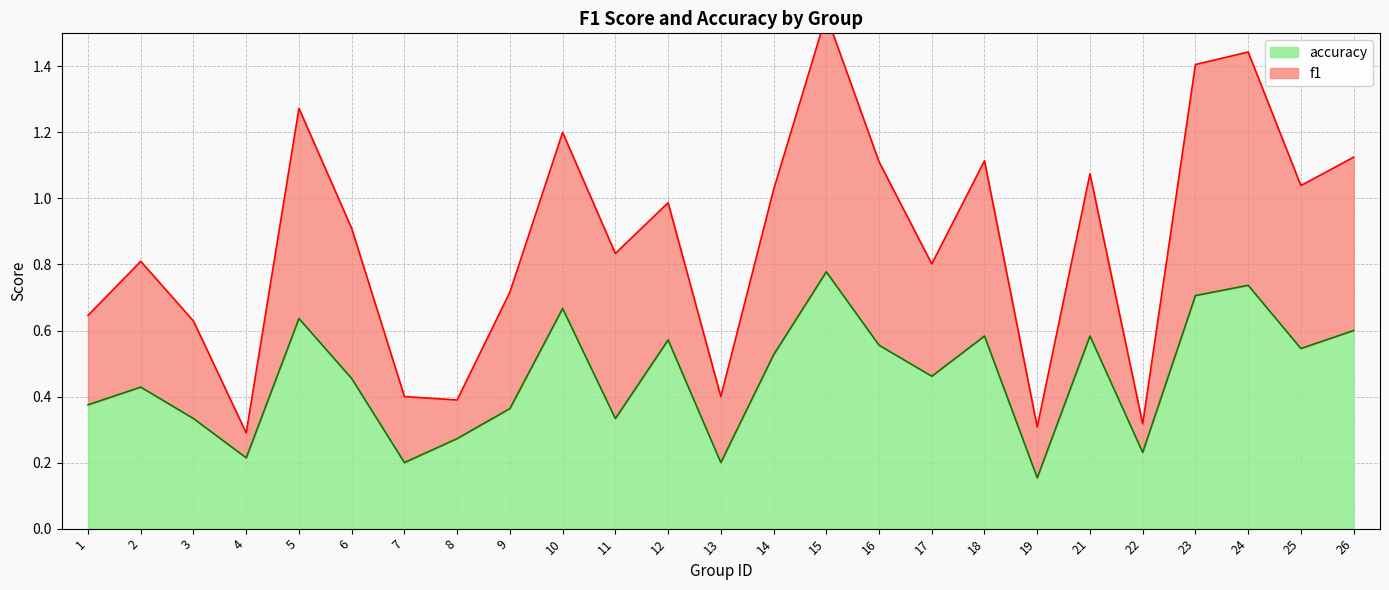

Where is f1 nearest to the value 0?

4